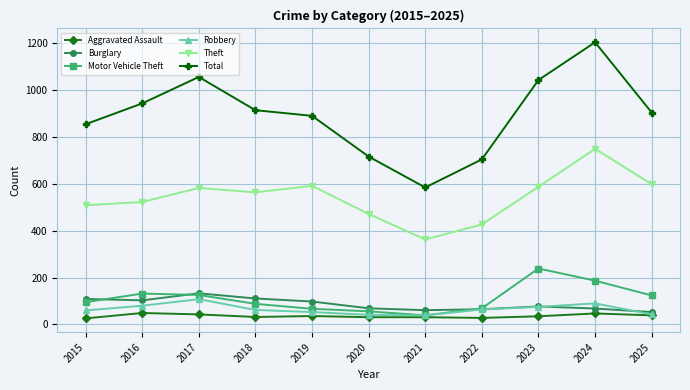

Is the value of Total at 2015 greater than the value of Robbery at 2019?

Yes